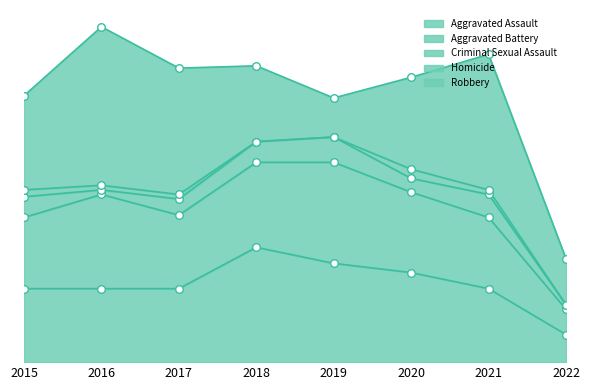

At which category is the sum across all series the highest?

2016